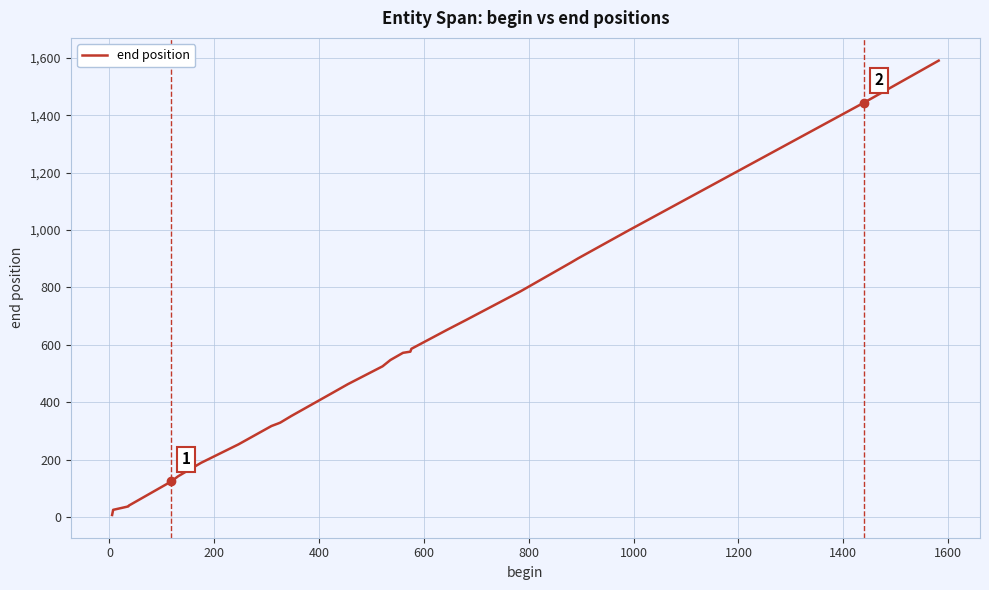

What is the maximum value shown in the chart?

1590